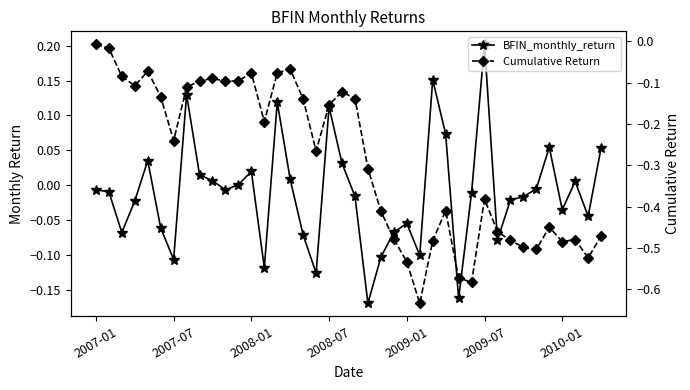

True or false: BFIN_monthly_return and Cumulative Return intersect in this chart.

False